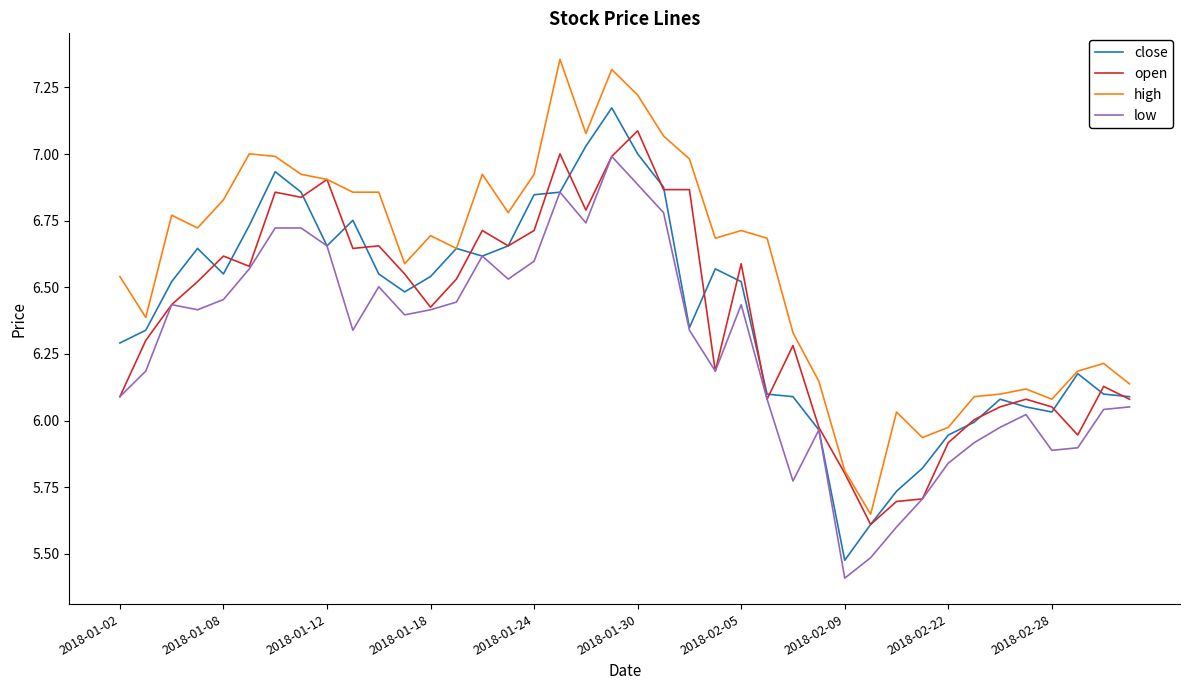

Which series has the largest total across all categories?

high